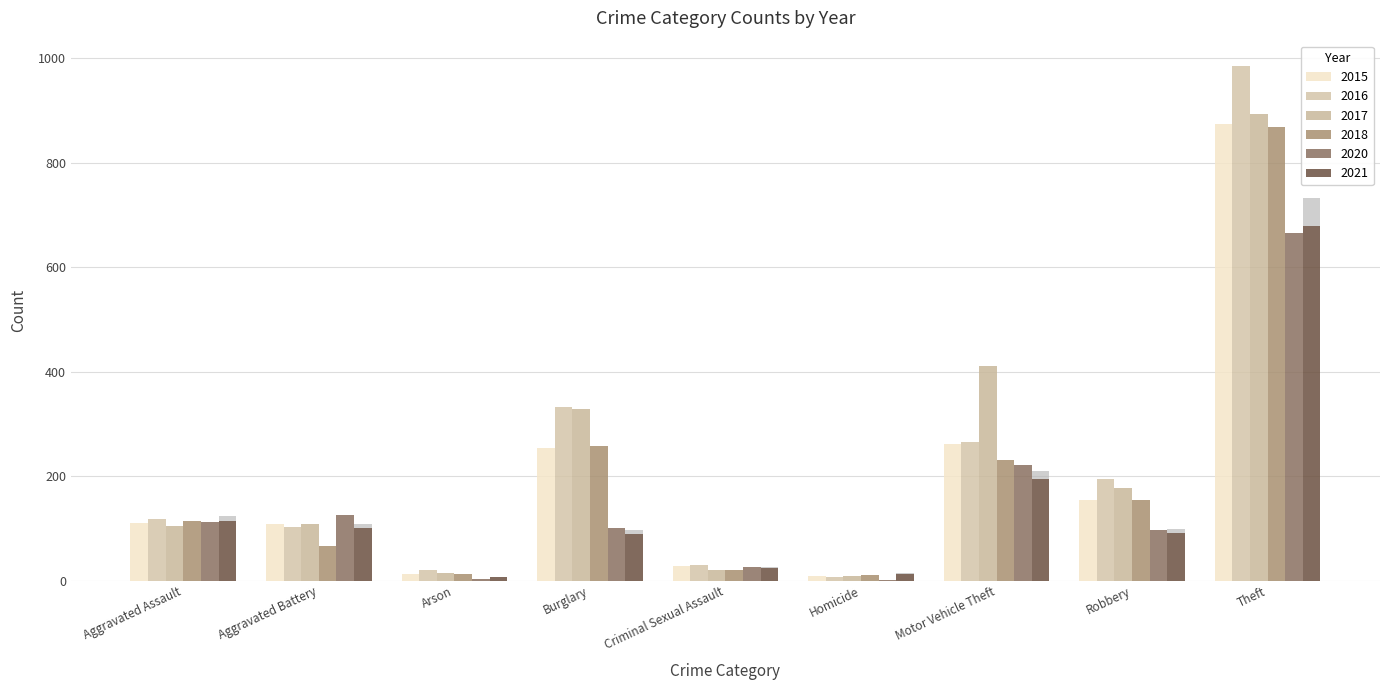

How many values in the 2017 series are below 108?

4